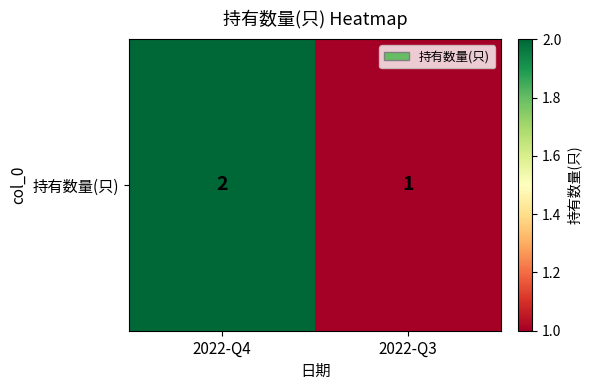

List the labels in order of value, largest first.

2022-Q4, 2022-Q3